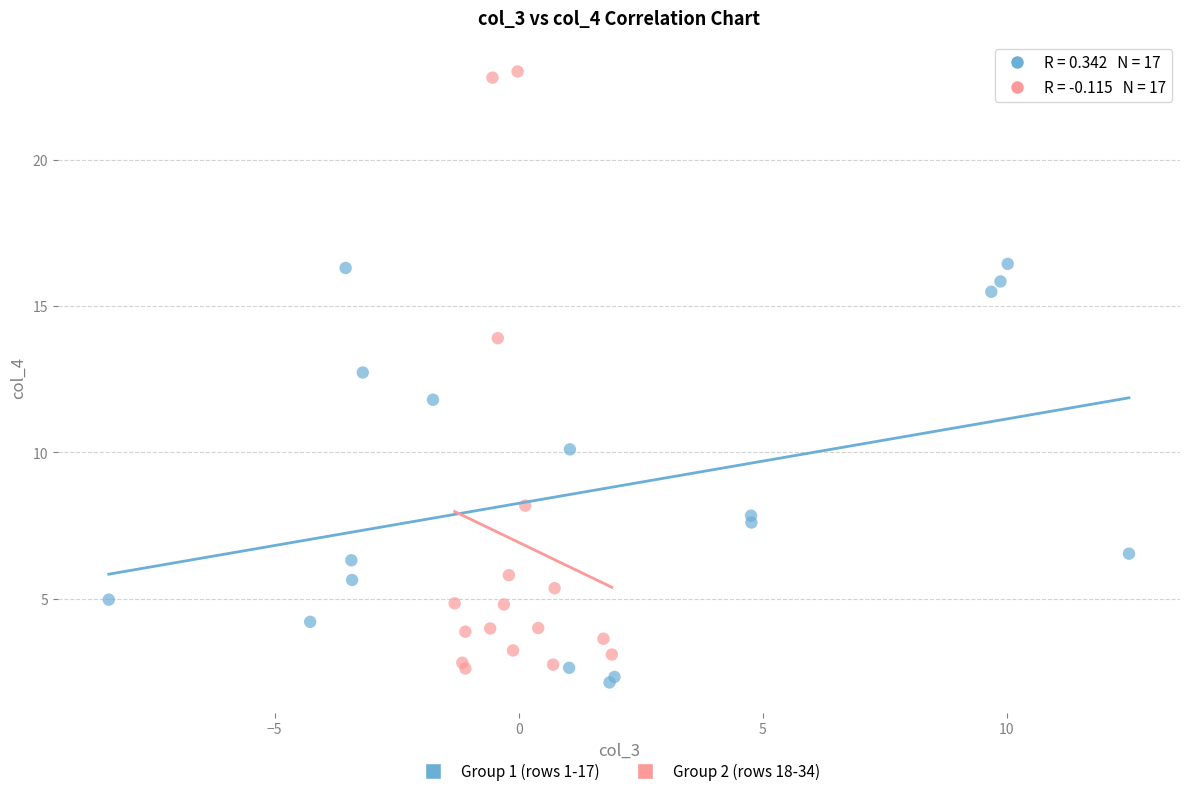

Which series has the largest Y range (max minus min)?

Group 2 (rows 18-34)